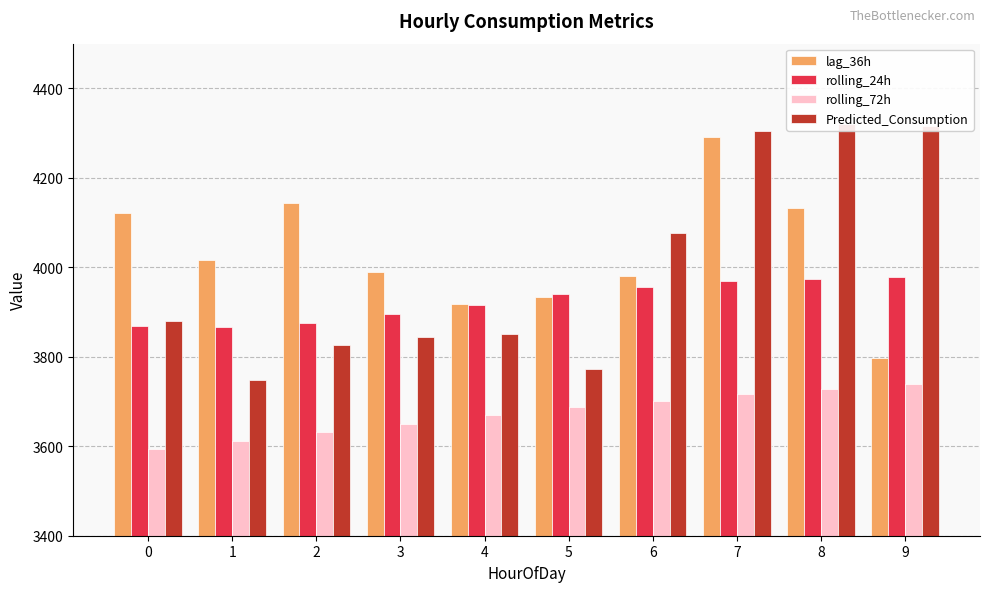

Is the value of rolling_72h at 8 greater than the value of Predicted_Consumption at 7?

No